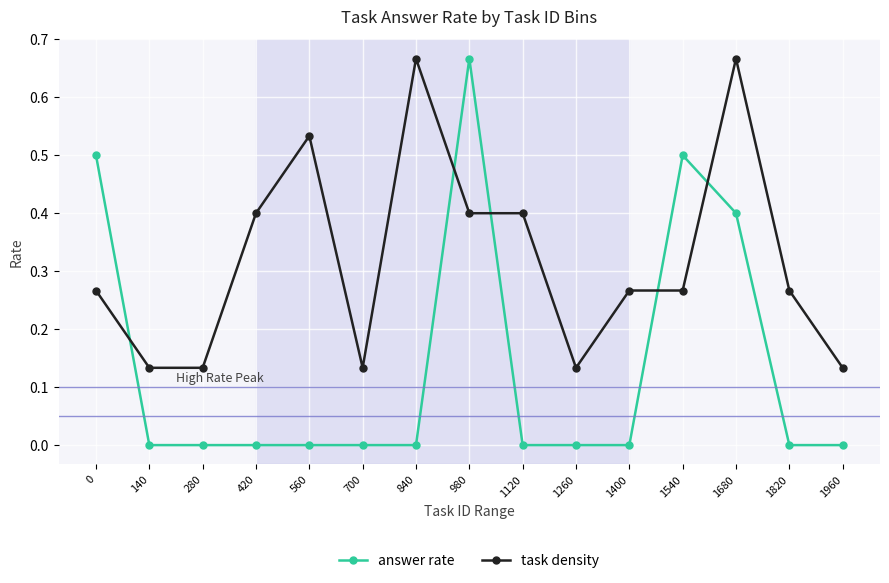

True or false: answer rate and task density intersect in this chart.

True